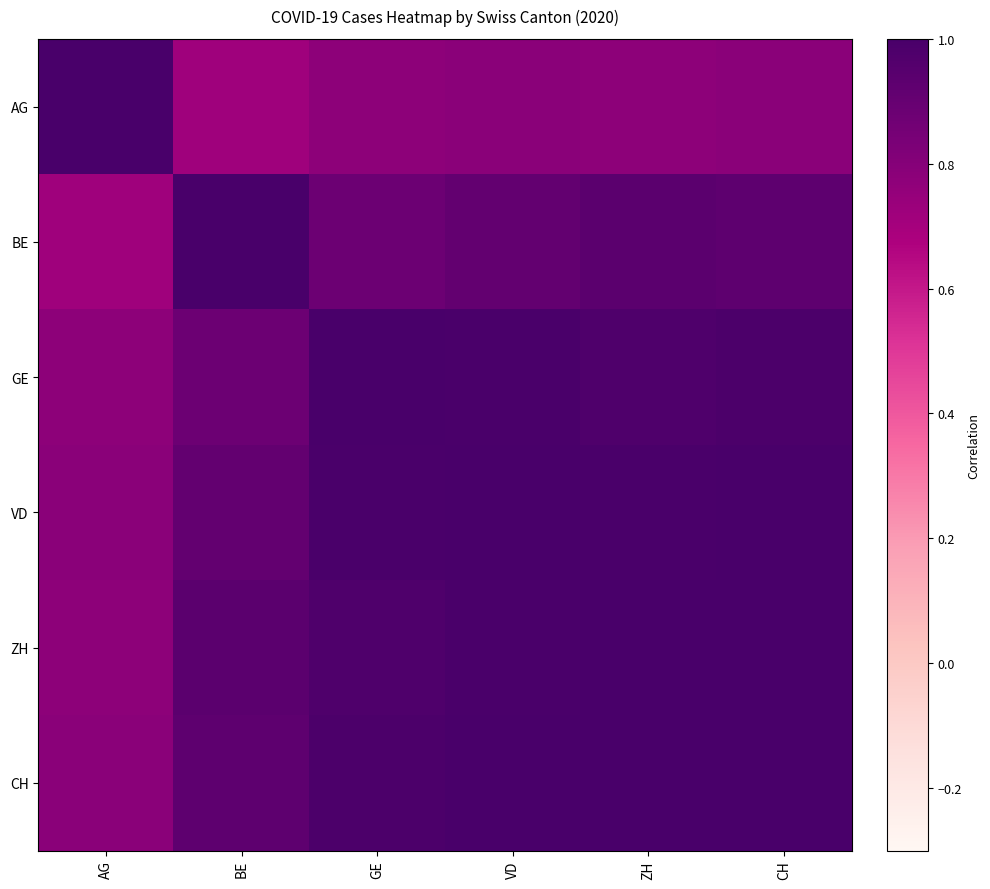

Reading right to left, list all the values displayed in this chart.

AG: CH=0.8	ZH=0.8	VD=0.8	GE=0.8	BE=0.7	AG=1.0
BE: CH=0.9	ZH=0.9	VD=0.9	GE=0.9	BE=1.0	AG=0.7
GE: CH=1.0	ZH=1.0	VD=1.0	GE=1.0	BE=0.9	AG=0.8
VD: CH=1.0	ZH=1.0	VD=1.0	GE=1.0	BE=0.9	AG=0.8
ZH: CH=1.0	ZH=1.0	VD=1.0	GE=1.0	BE=0.9	AG=0.8
CH: CH=1.0	ZH=1.0	VD=1.0	GE=1.0	BE=0.9	AG=0.8